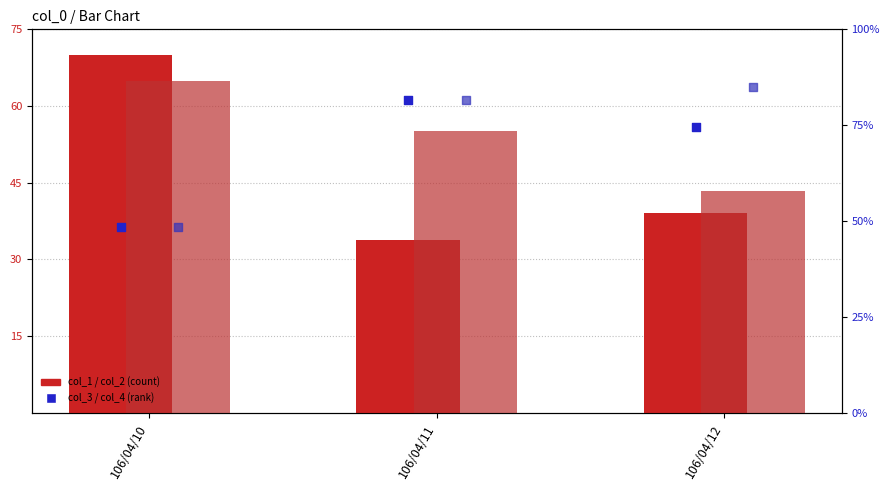

What are all the series names shown in the legend?

col_1, col_2, col_3, col_4